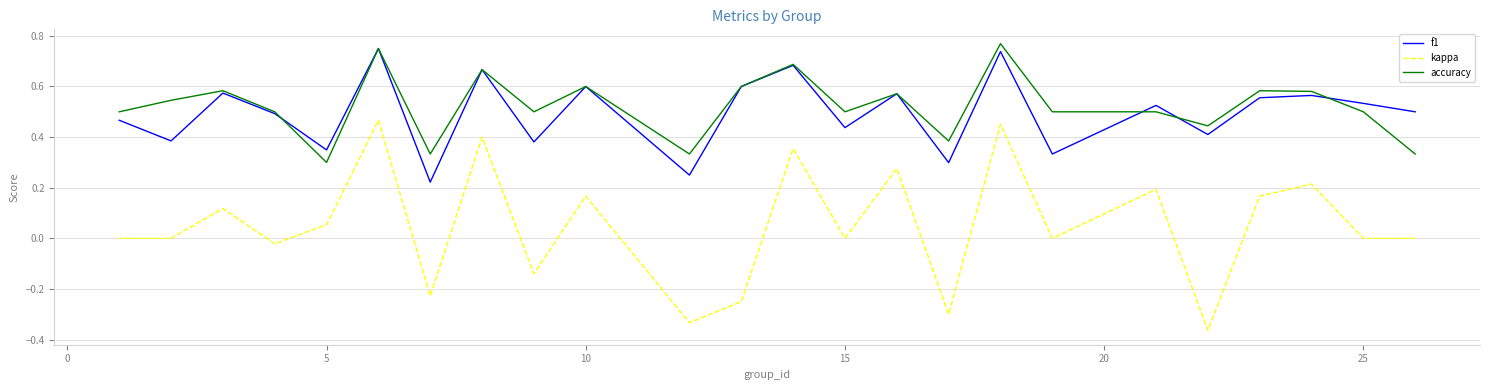

Which series has the largest range (max minus min)?

kappa